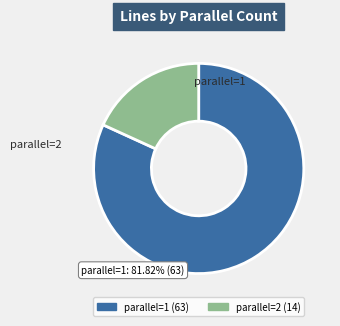

Which slice is the largest?

parallel=1